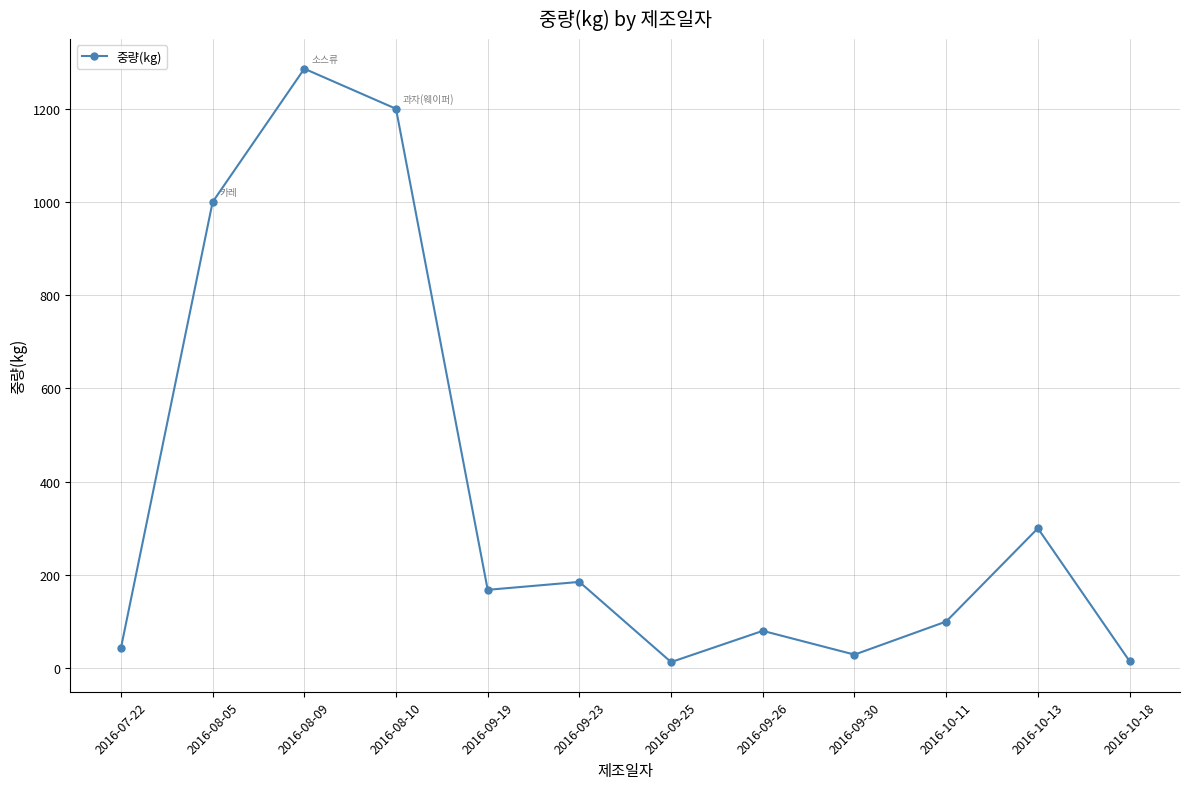

What position from the left is 2016-09-23?

6